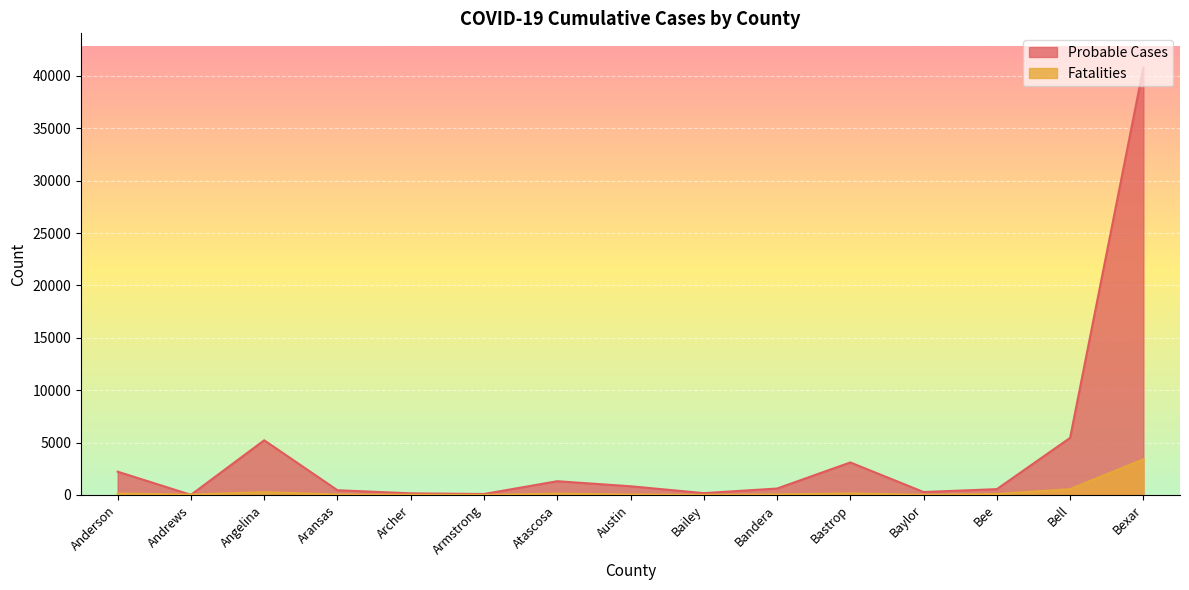

What is the smallest value displayed?

2